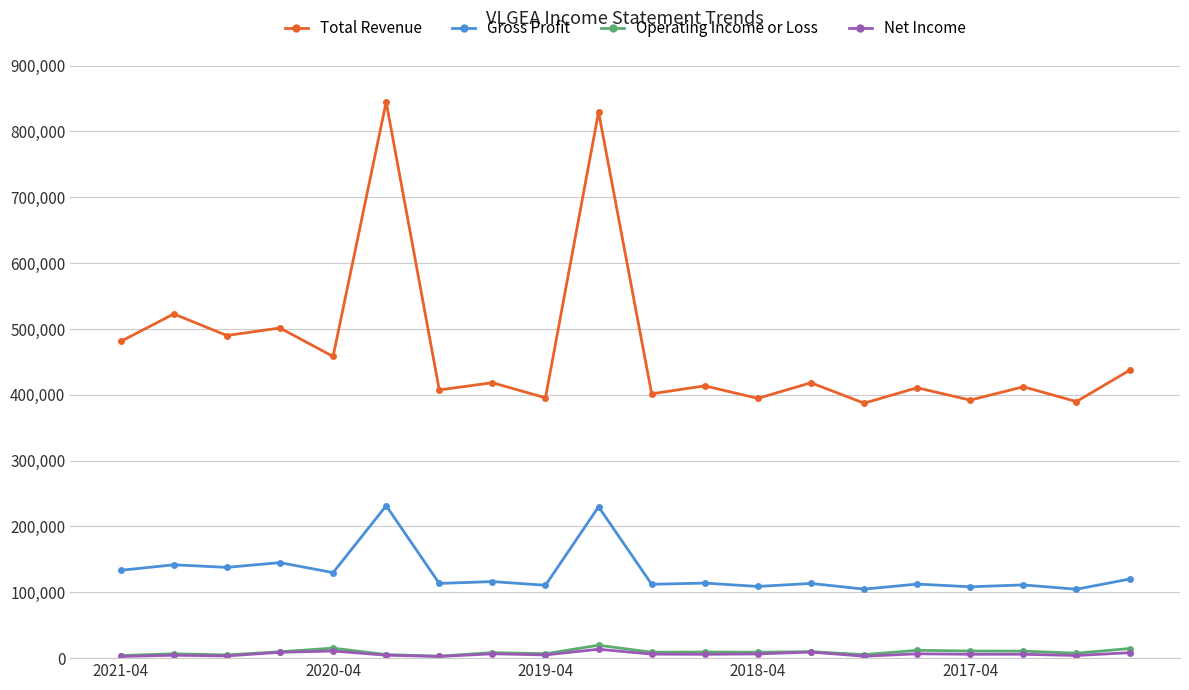

What is the maximum value for Operating Income or Loss?

19600